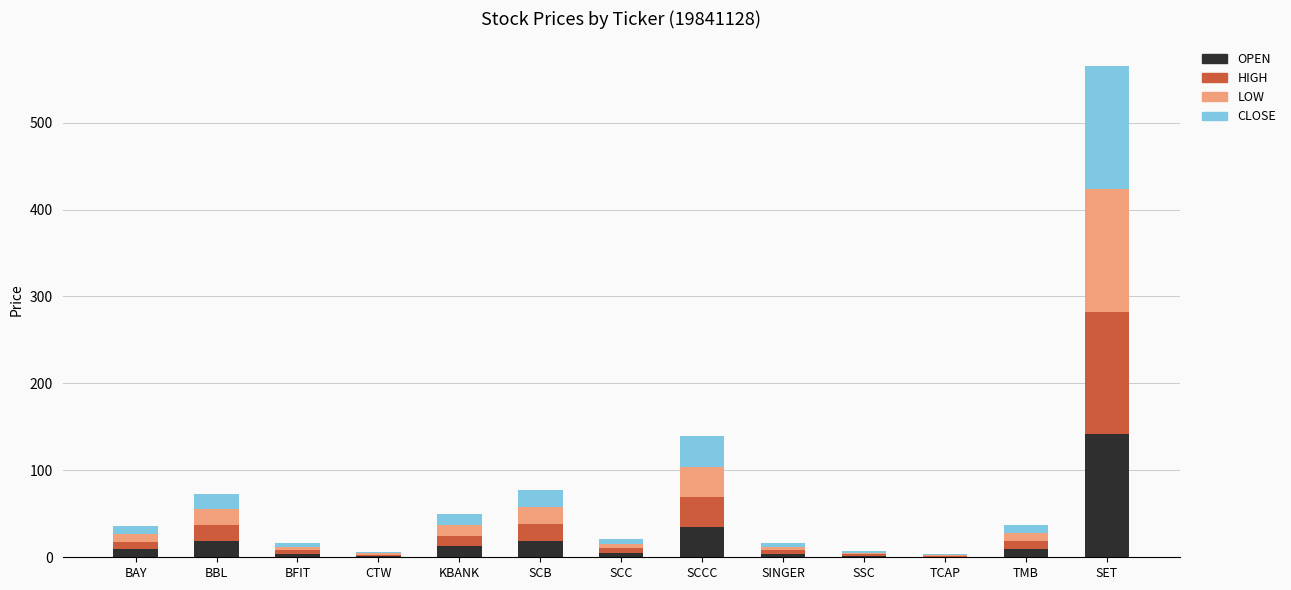

At which category is the sum across all series the highest?

SET